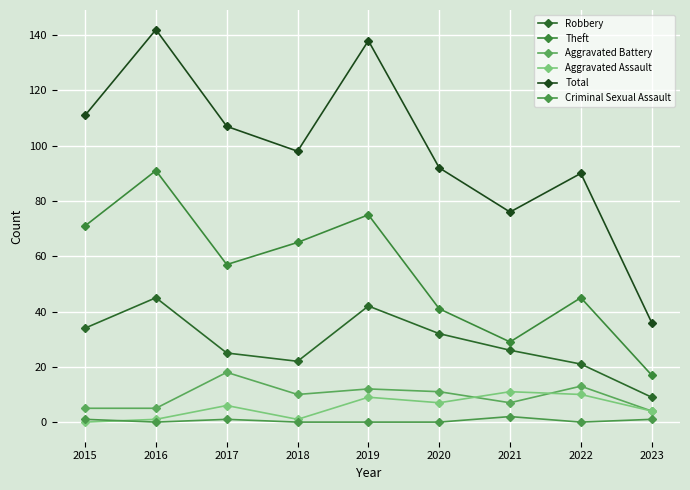

What is the difference between the highest and lowest values at 2017?

106